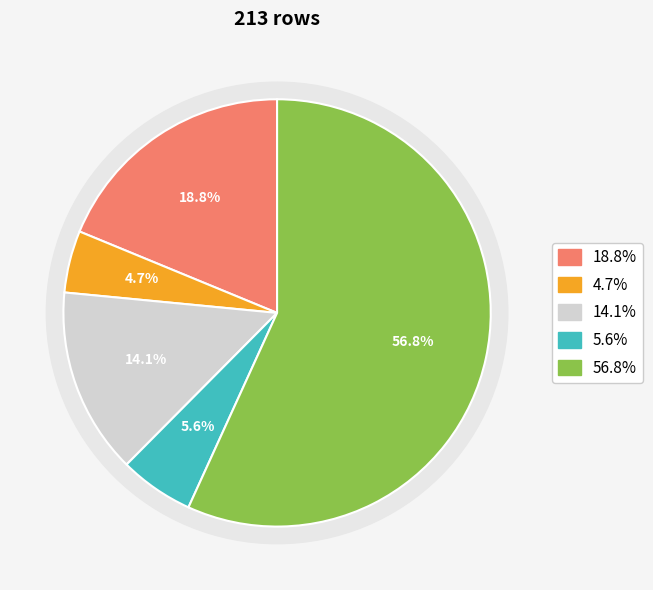

How many slices are in this pie chart?

5